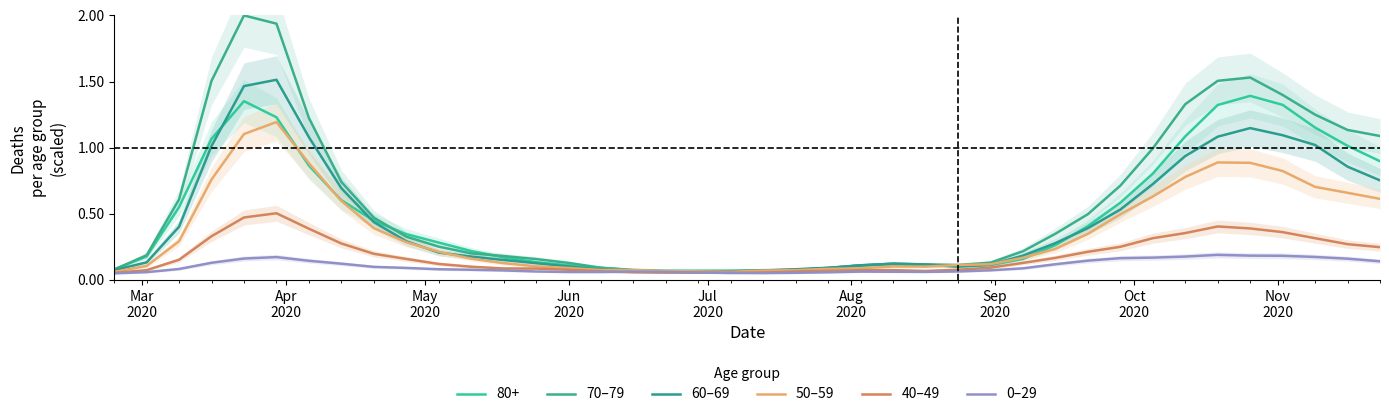

Does the chart display data point markers on the line(s)?

No